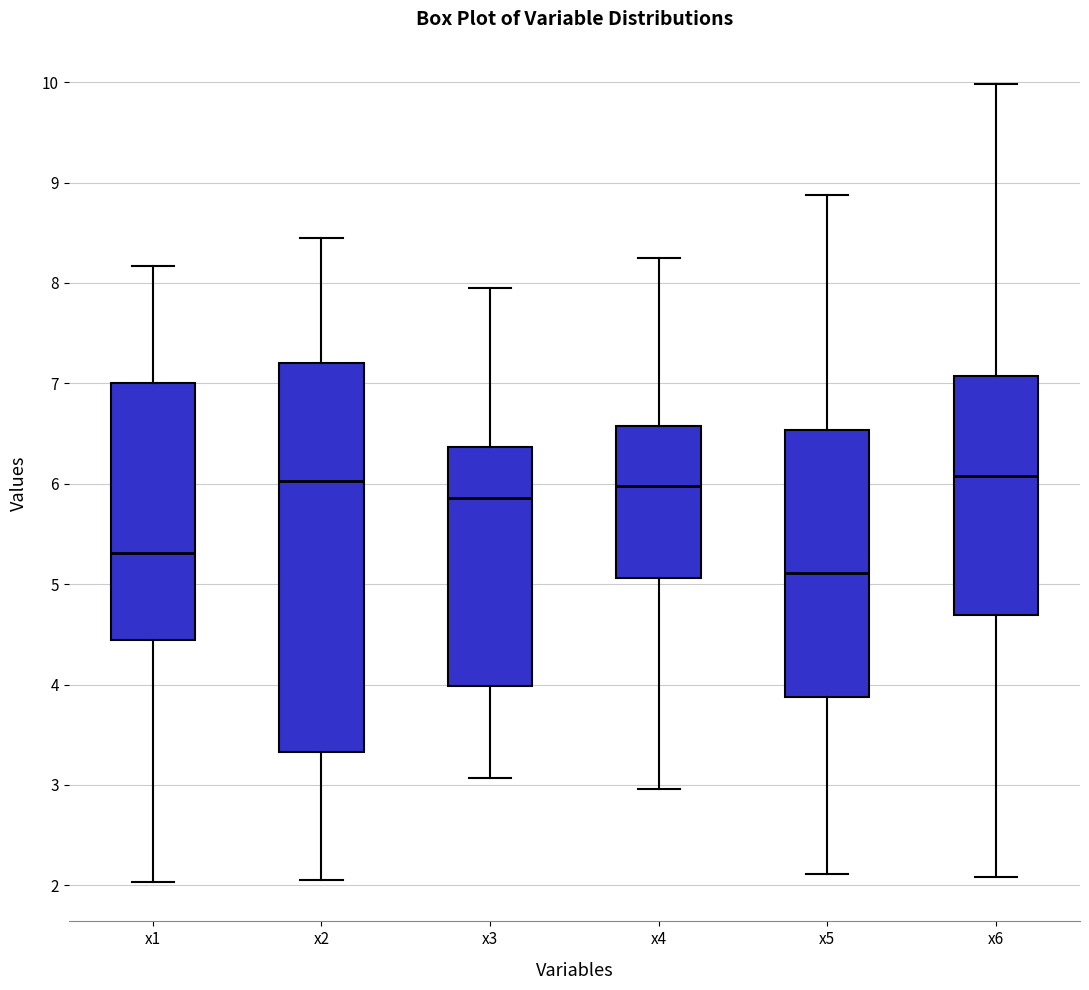

Where does the upper whisker of the box for x3 end on the y-axis? The values are not printed on the chart, so give them approximately, as read against the axis.

7.9